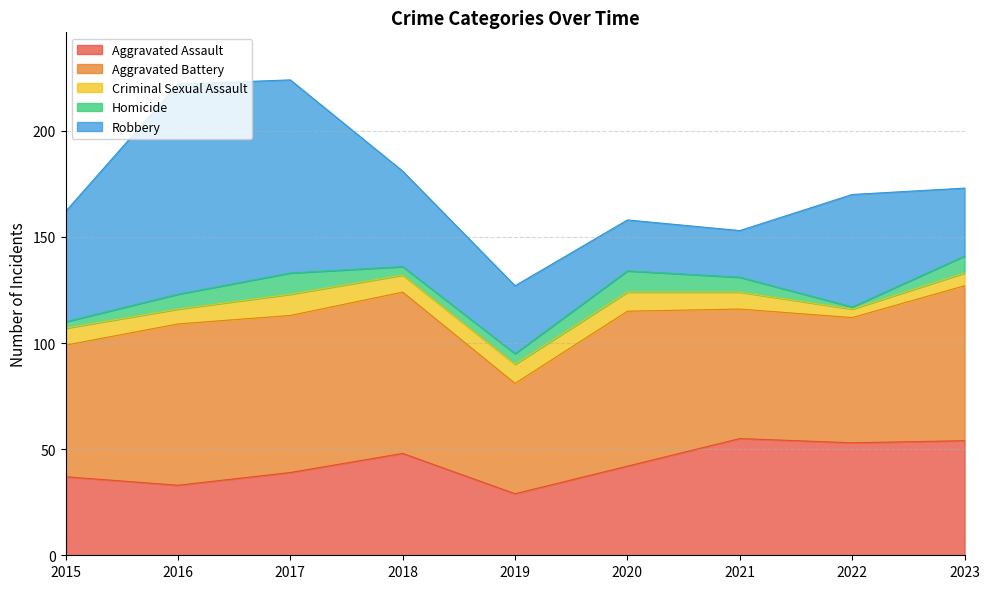

What is the sum of all Aggravated Assault values?

390